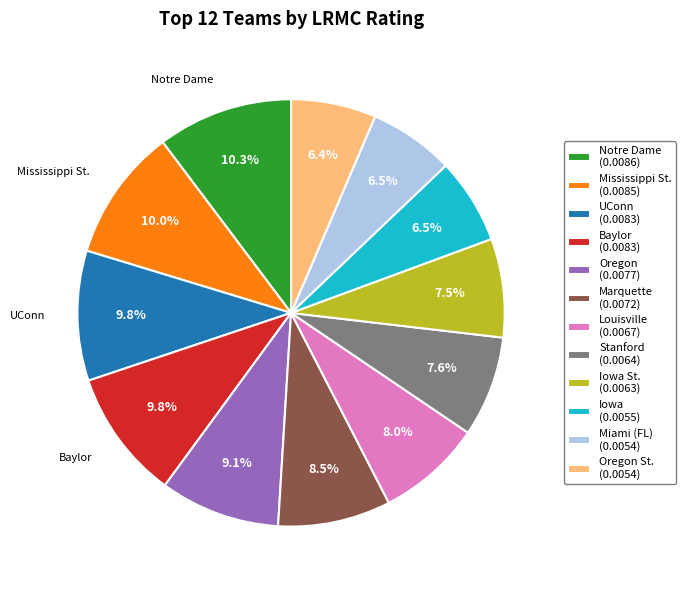

Is Iowa (0.0055) the majority of the pie?

No